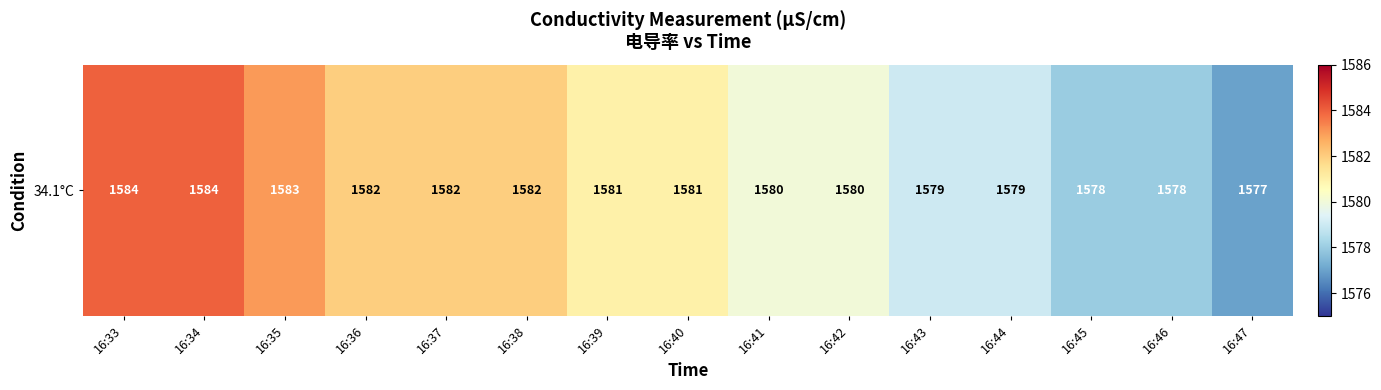

How many values are between 1579 and 1582?

9